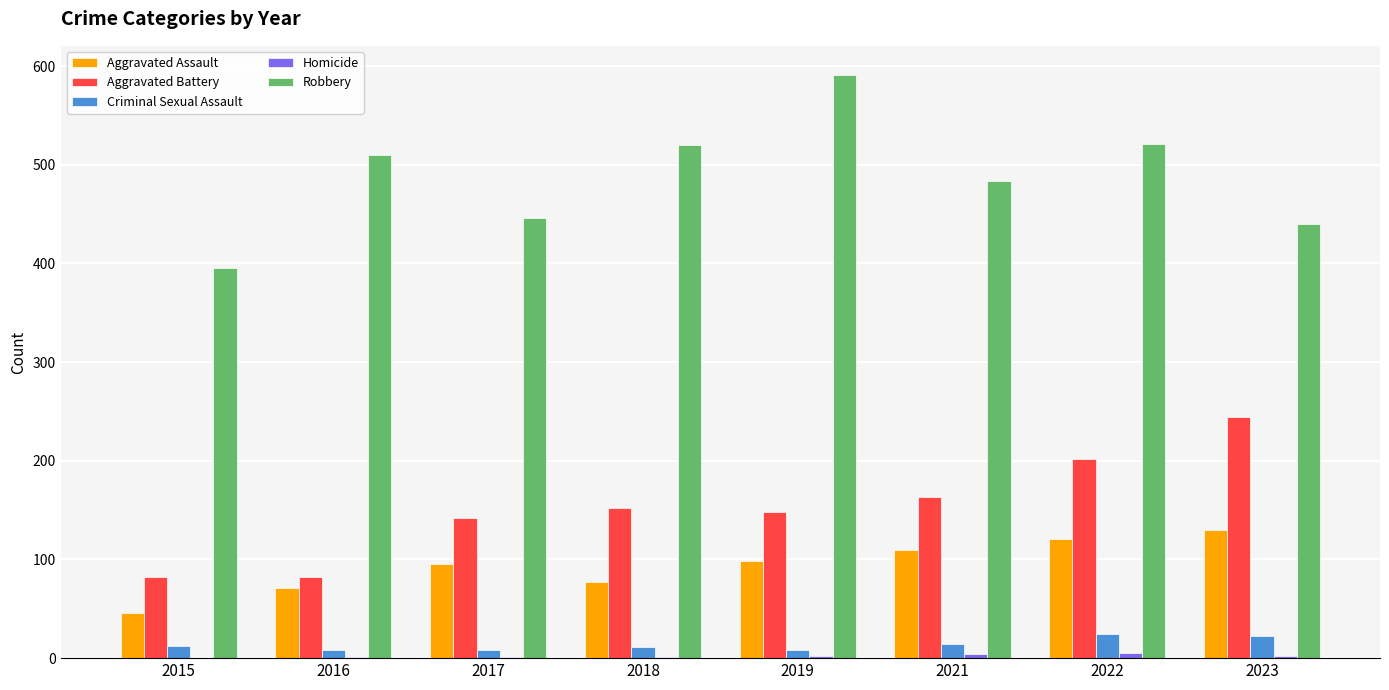

Which series has the largest total across all categories?

Robbery